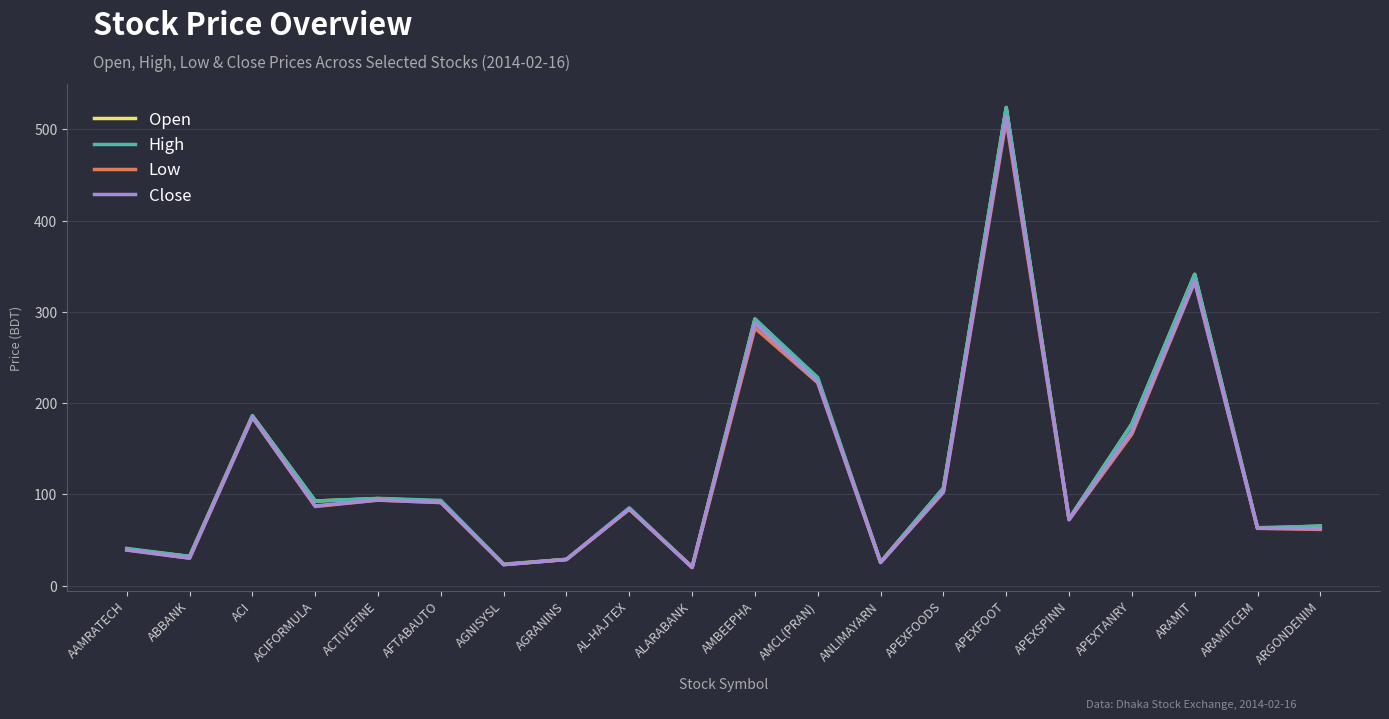

What is the highest value of the Close series?

514.3